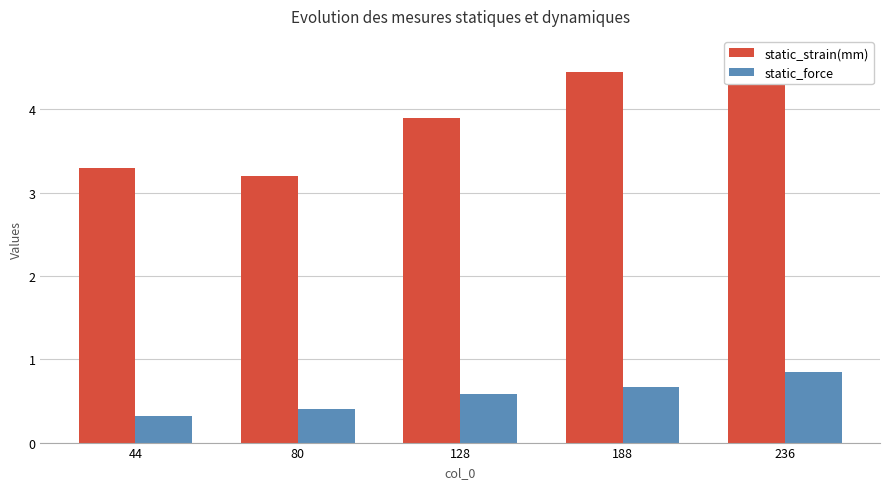

The static_force series shows 0.7 at 188. True or false?

True